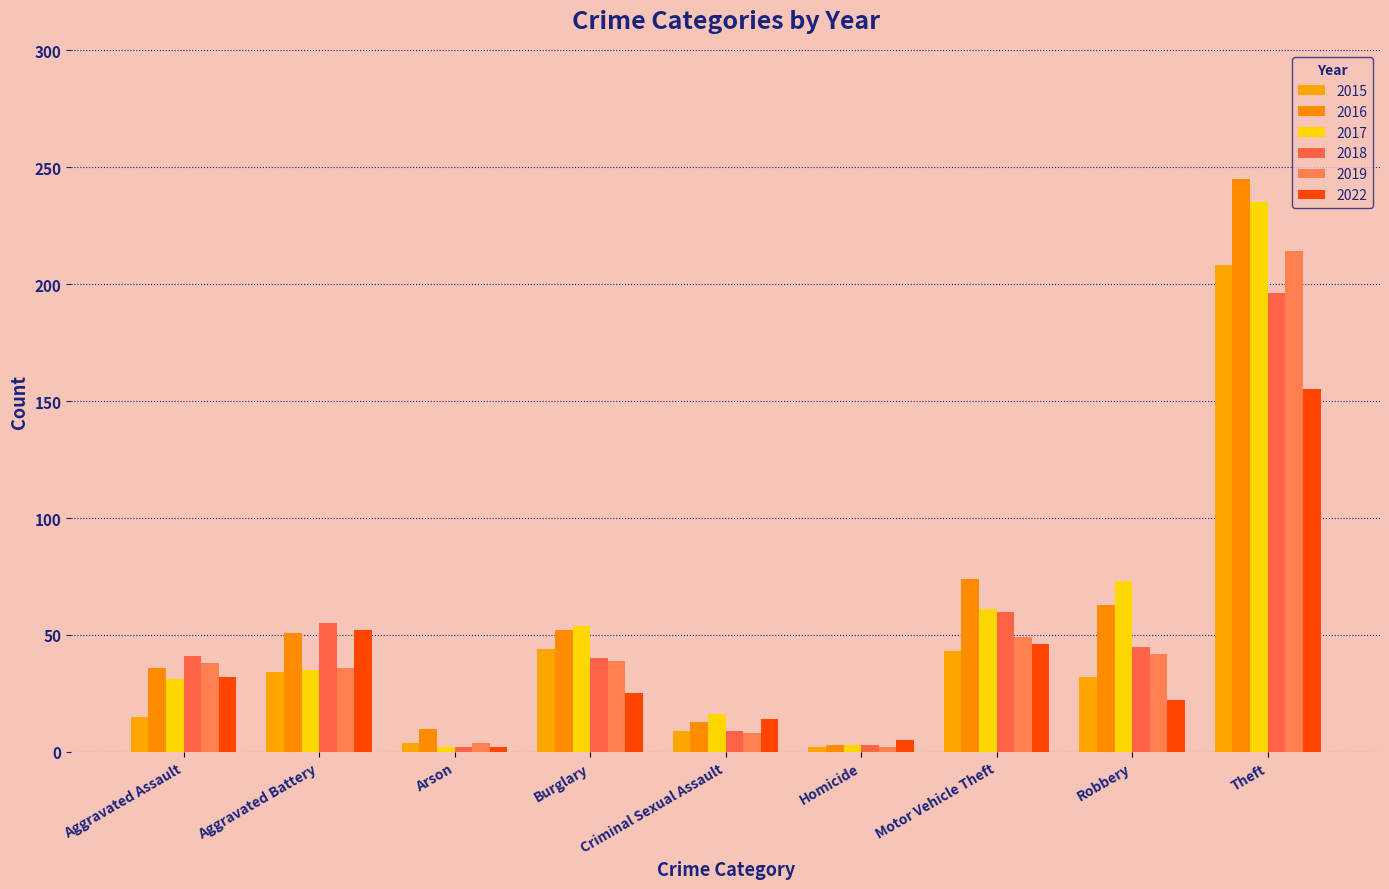

At which label does 2019 reach its peak?

Theft